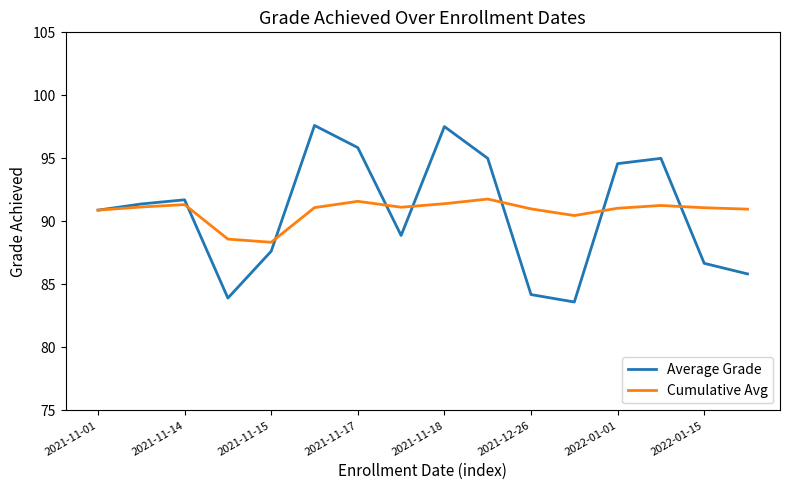

Rank the series by their maximum value, from highest to lowest.

Average Grade, Cumulative Avg